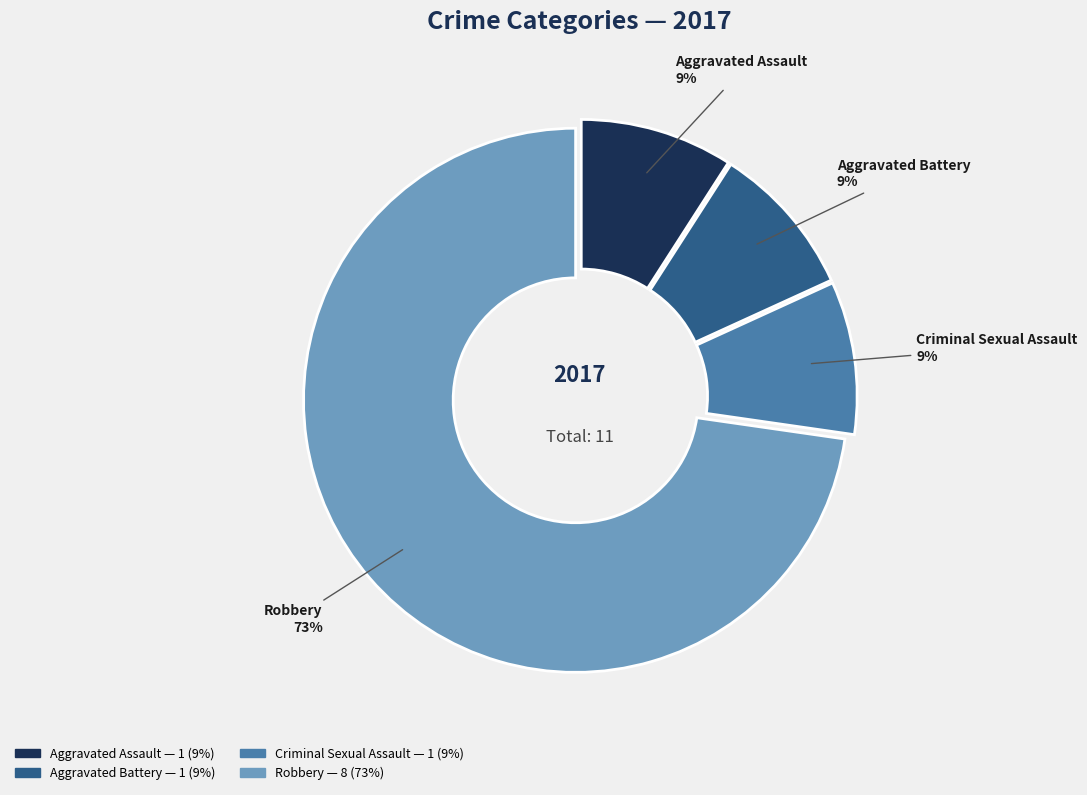

Combined, do Aggravated Assault 9% and Robbery 73% account for over 50%?

Yes